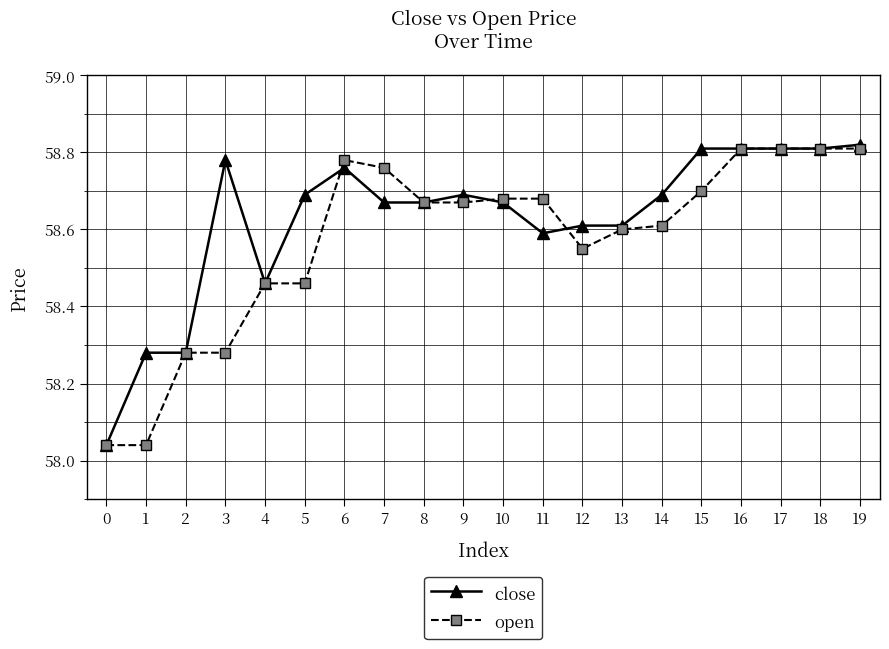

The value of close at 19 is 100.8. True or false?

False